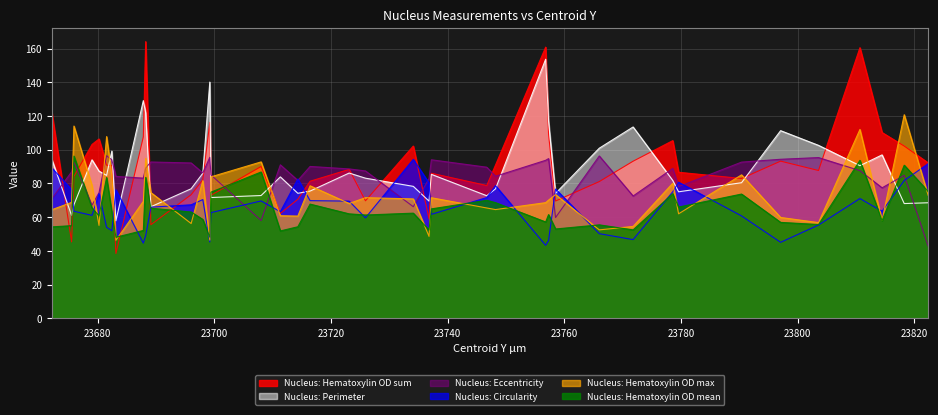

Which category has the lowest value in the Nucleus: Hematoxylin OD sum series?

23683.1